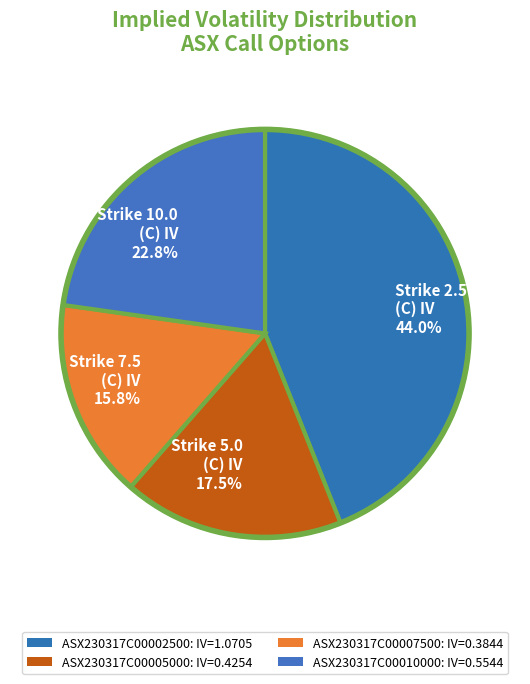

Does Strike 5.0 (C) IV 17.5% represent more than half of the total?

No